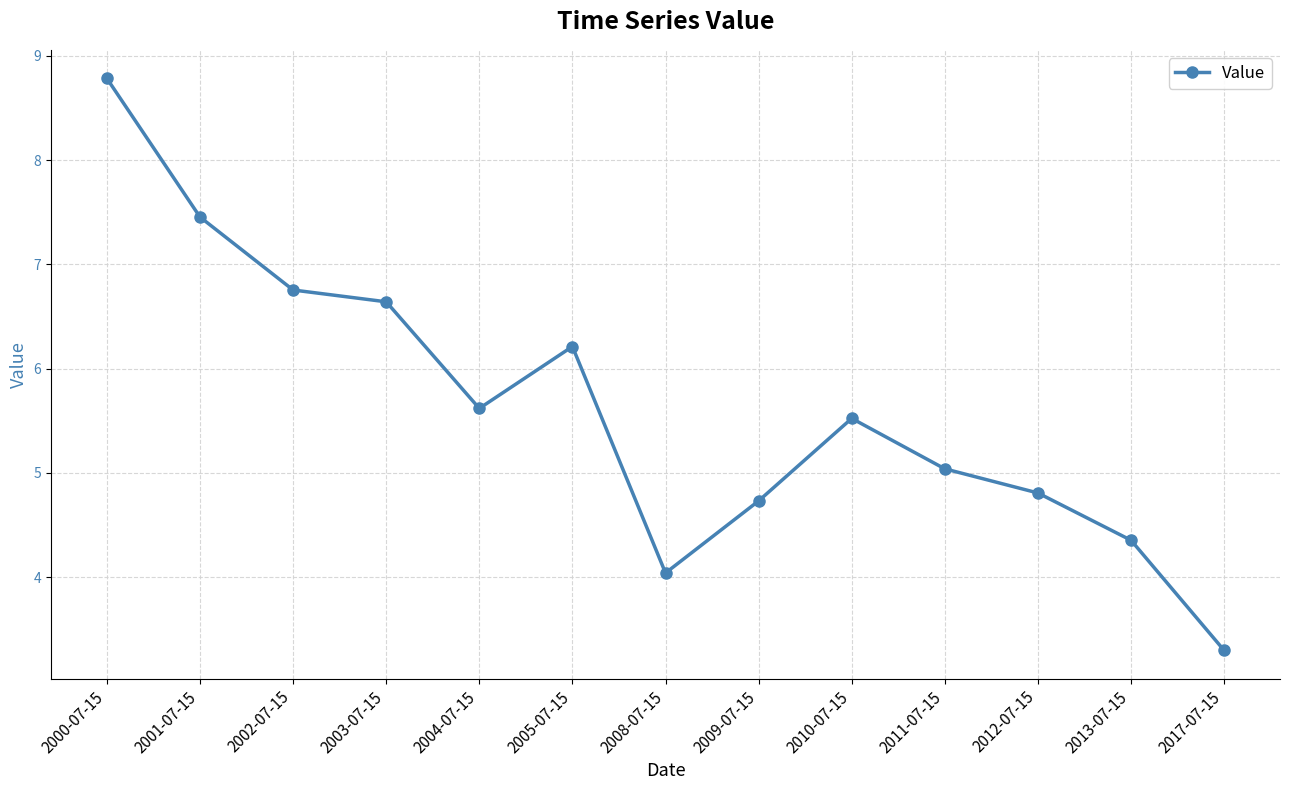

Does the chart display data point markers on the line(s)?

Yes